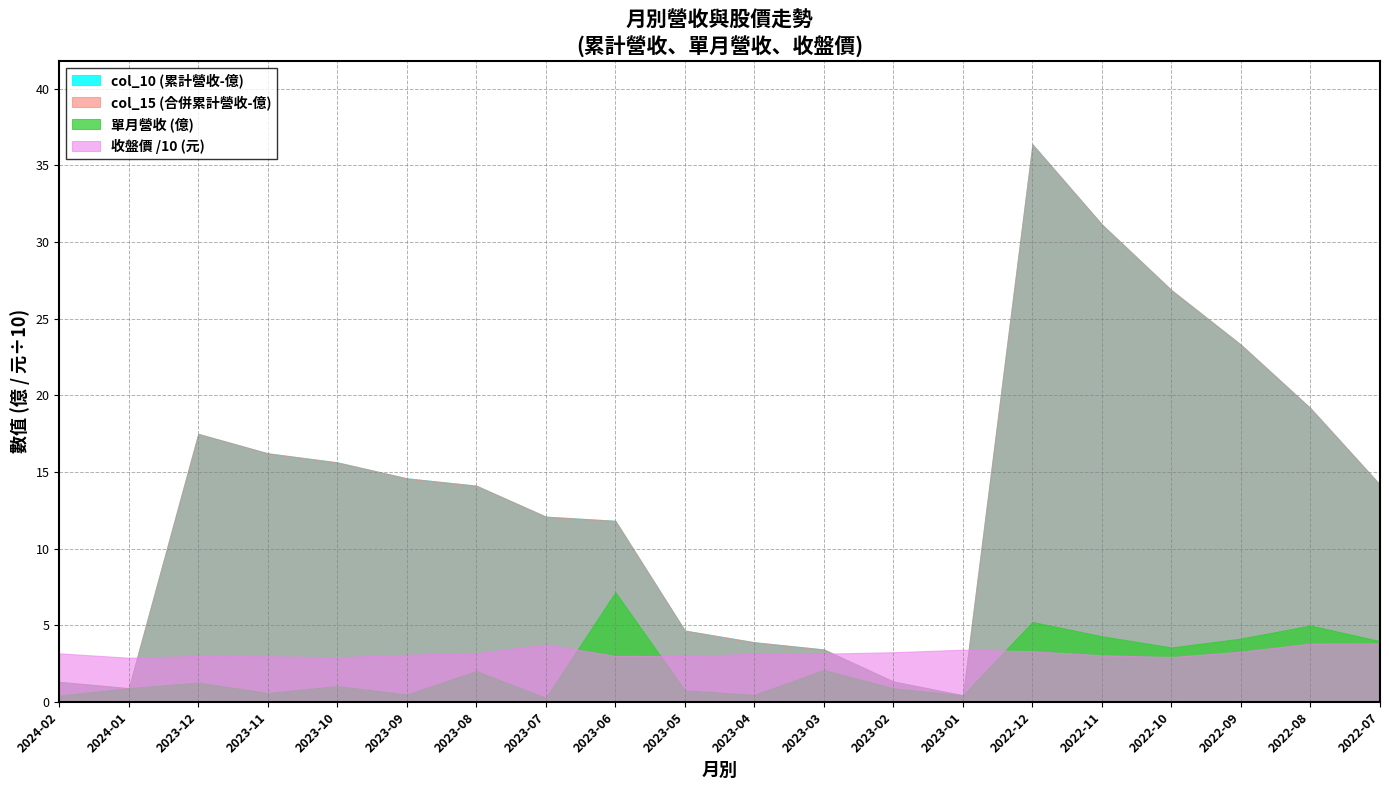

How many lines are shown in the chart?

4